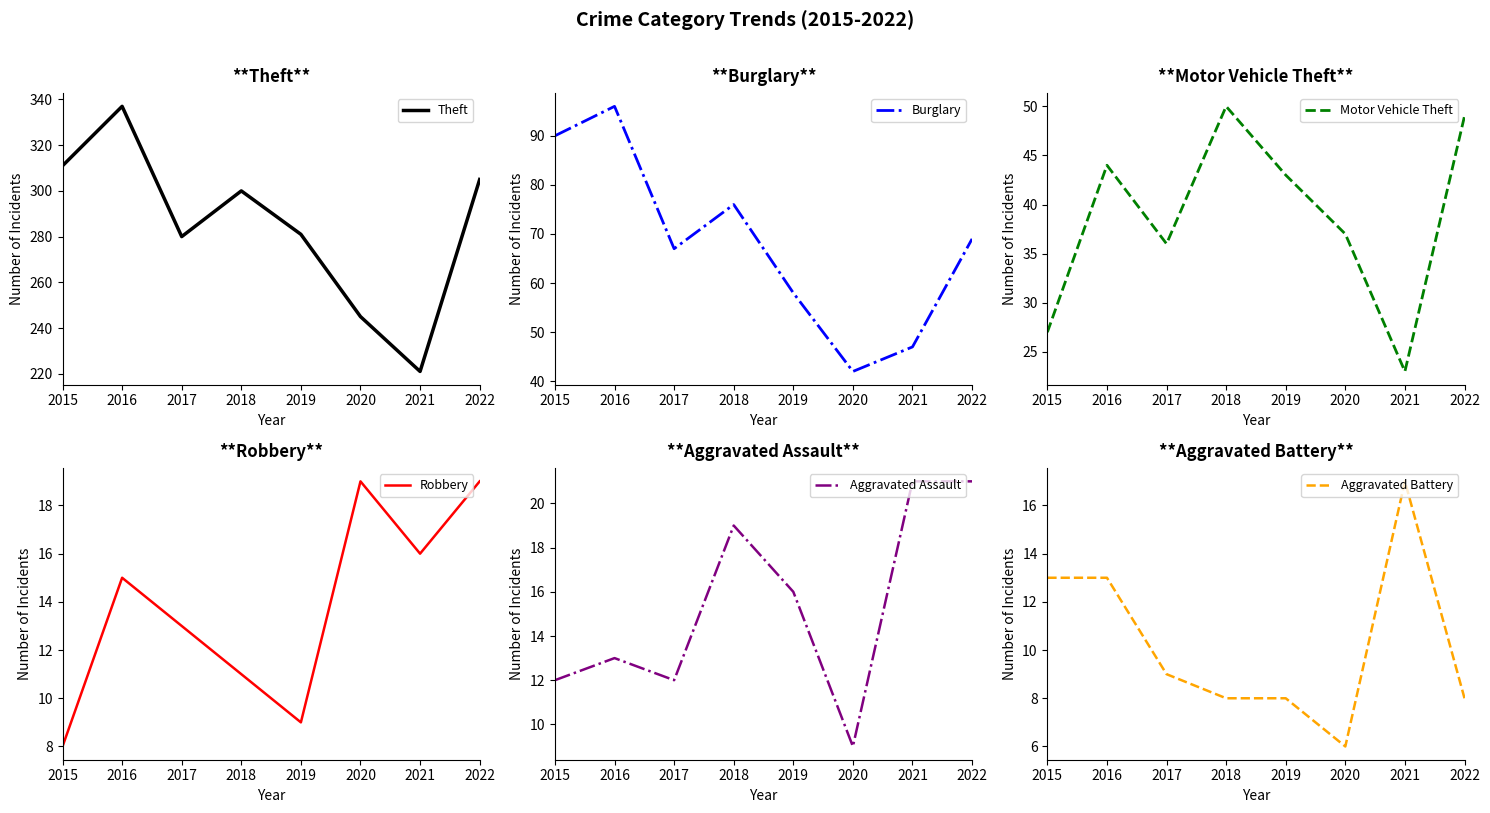

What is the value of the Aggravated Battery point at the 8th from the left?

8